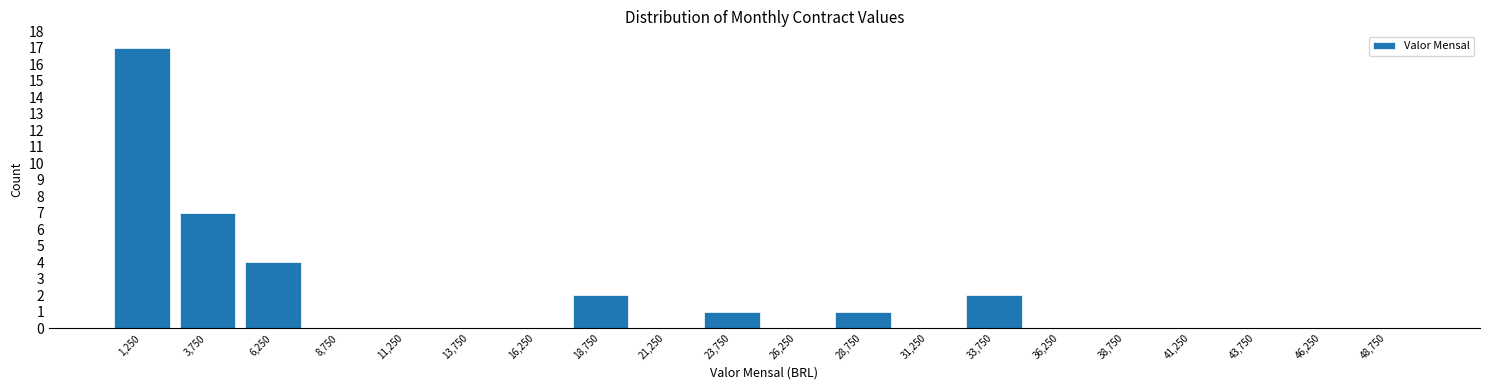

Reading right to left, list all the values displayed in this chart.

48,750=0	46,250=0	43,750=0	41,250=0	38,750=0	36,250=0	33,750=2	31,250=0	28,750=1	26,250=0	23,750=1	21,250=0	18,750=2	16,250=0	13,750=0	11,250=0	8,750=0	6,250=4	3,750=7	1,250=17